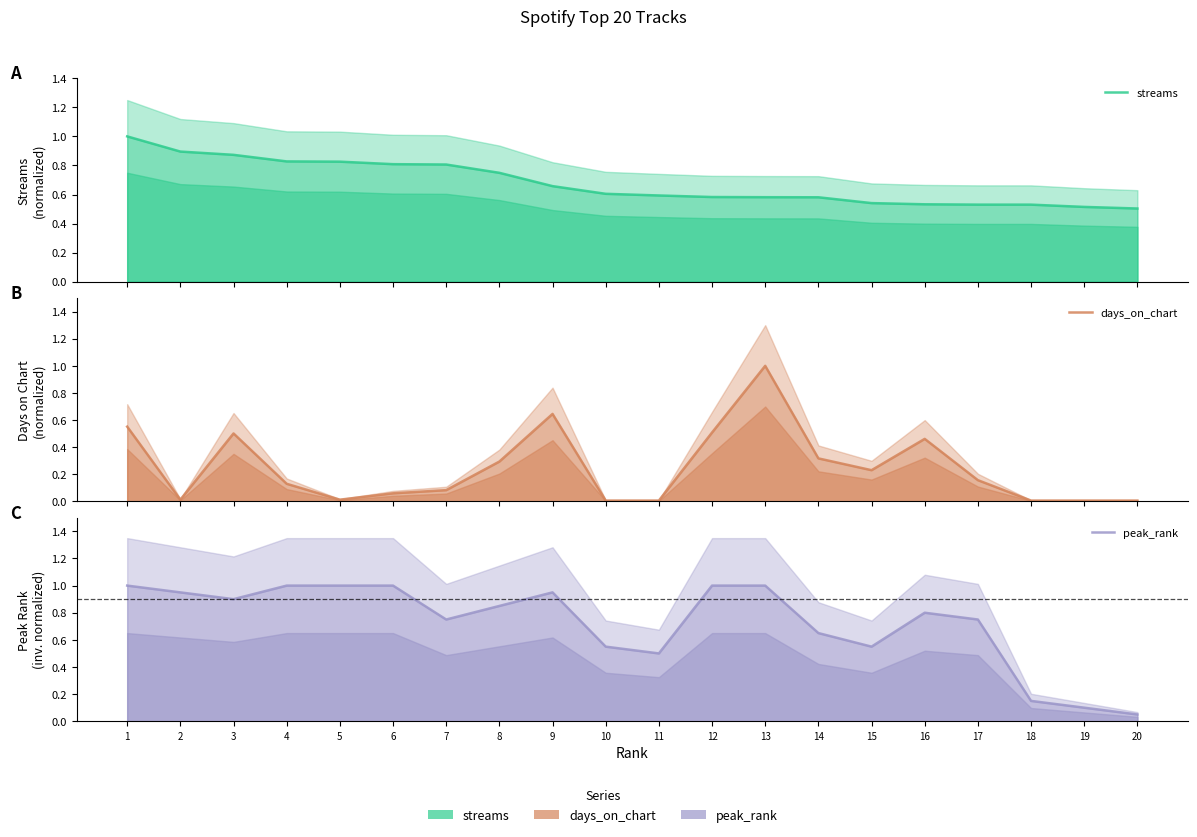

Reading left to right, what are all the values shown in this chart?

streams: 1.0	0.9	0.9	0.8	0.8	0.8	0.8	0.7	0.7	0.6	0.6	0.6	0.6	0.6	0.5	0.5	0.5	0.5	0.5	0.5
days_on_chart: 0.6	0.0	0.5	0.1	0.0	0.1	0.1	0.3	0.6	0.0	0.0	0.5	1.0	0.3	0.2	0.5	0.2	0.0	0.0	0.0
peak_rank: 1.0	1.0	0.9	1.0	1.0	1.0	0.8	0.9	1.0	0.6	0.5	1.0	1.0	0.7	0.6	0.8	0.8	0.1	0.1	0.1